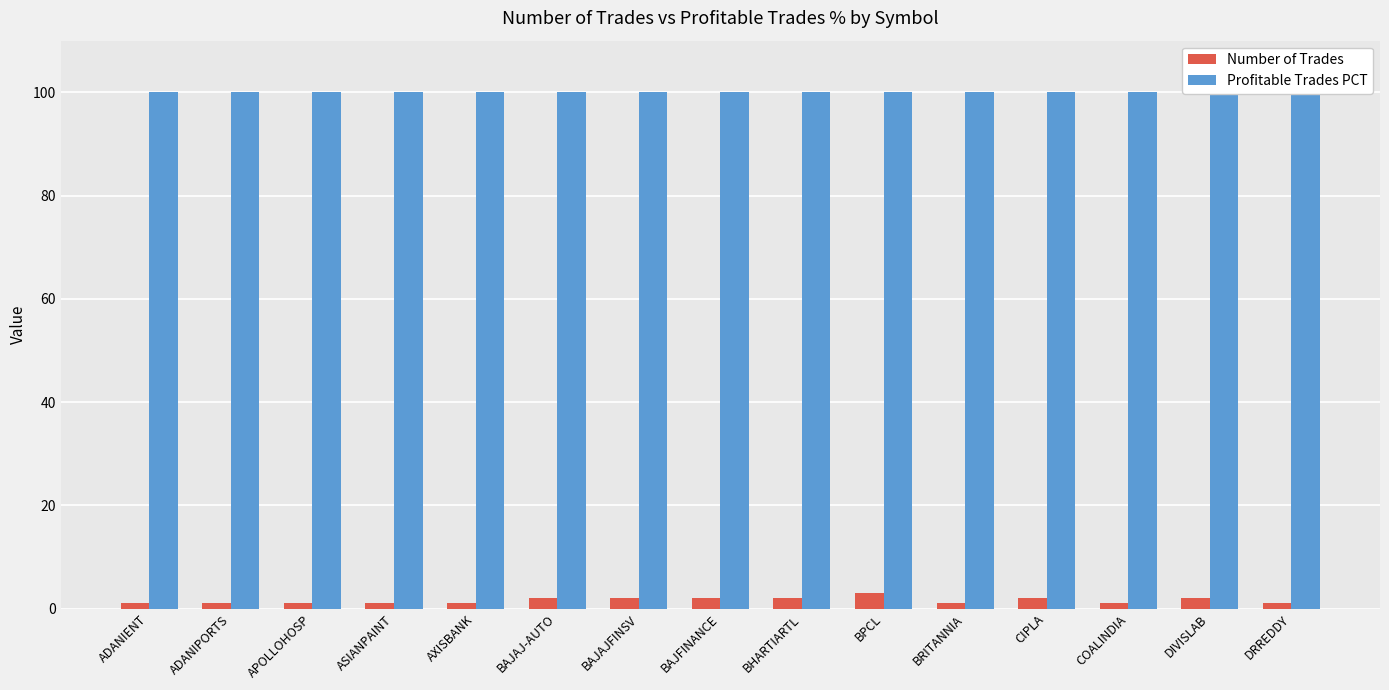

Reading right to left, extract all data points from this chart.

Number of Trades: 1	2	1	2	1	3	2	2	2	2	1	1	1	1	1
Profitable Trades PCT: 100	100	100	100	100	100	100	100	100	100	100	100	100	100	100